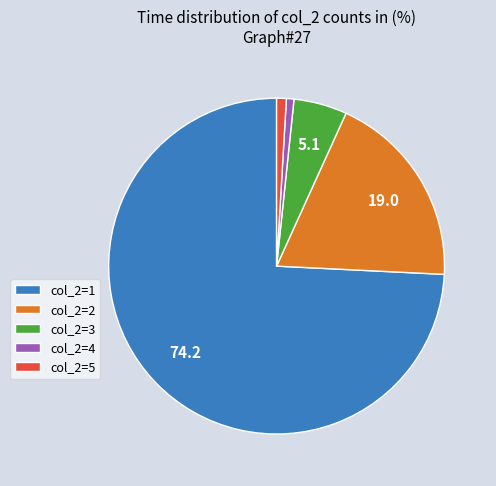

Which has a higher value, col_2=3 or col_2=1?

col_2=1